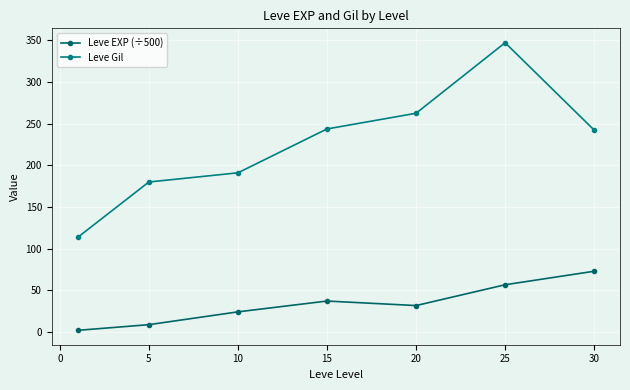

How many data points does each series have?

7